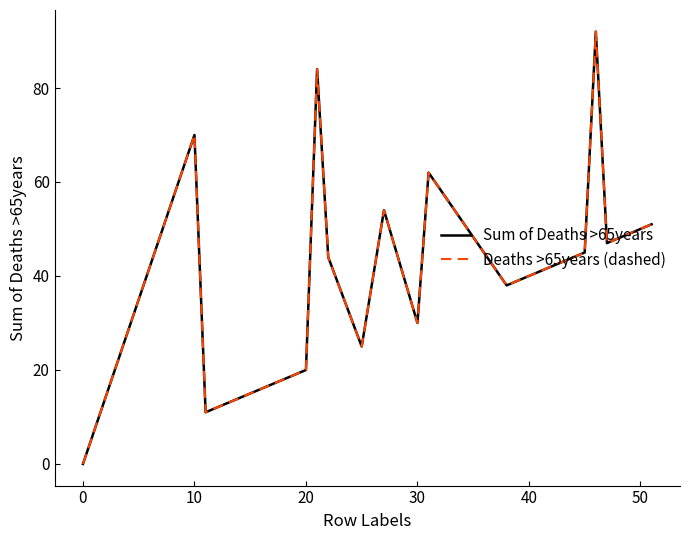

True or false: Sum of Deaths >65years and Deaths >65years (dashed) intersect in this chart.

False